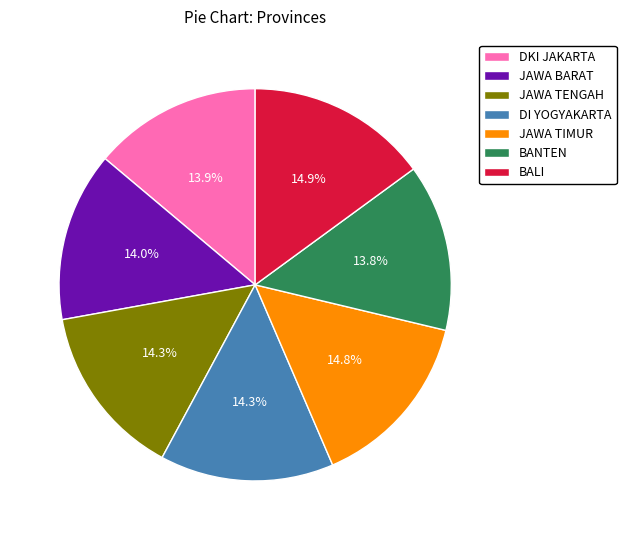

Which has a higher value, BALI or DI YOGYAKARTA?

BALI